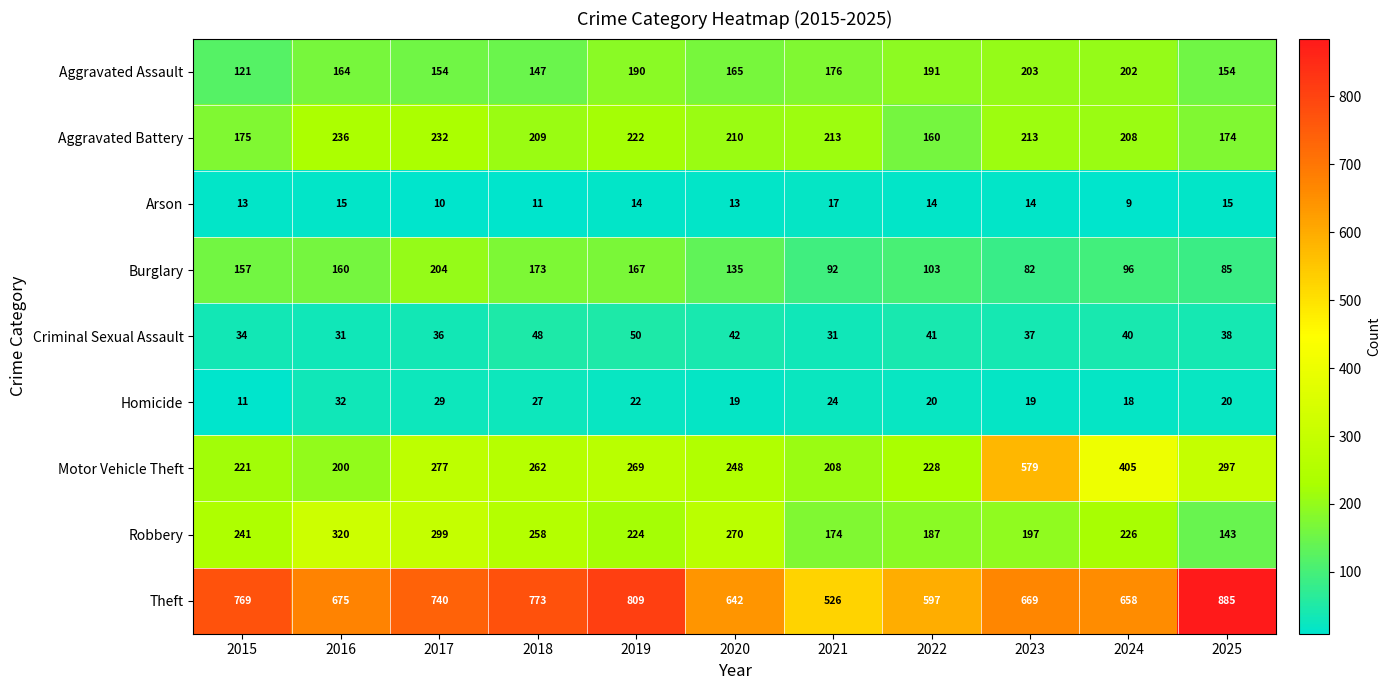

Is it true that Arson equals 3 at 2020?

False